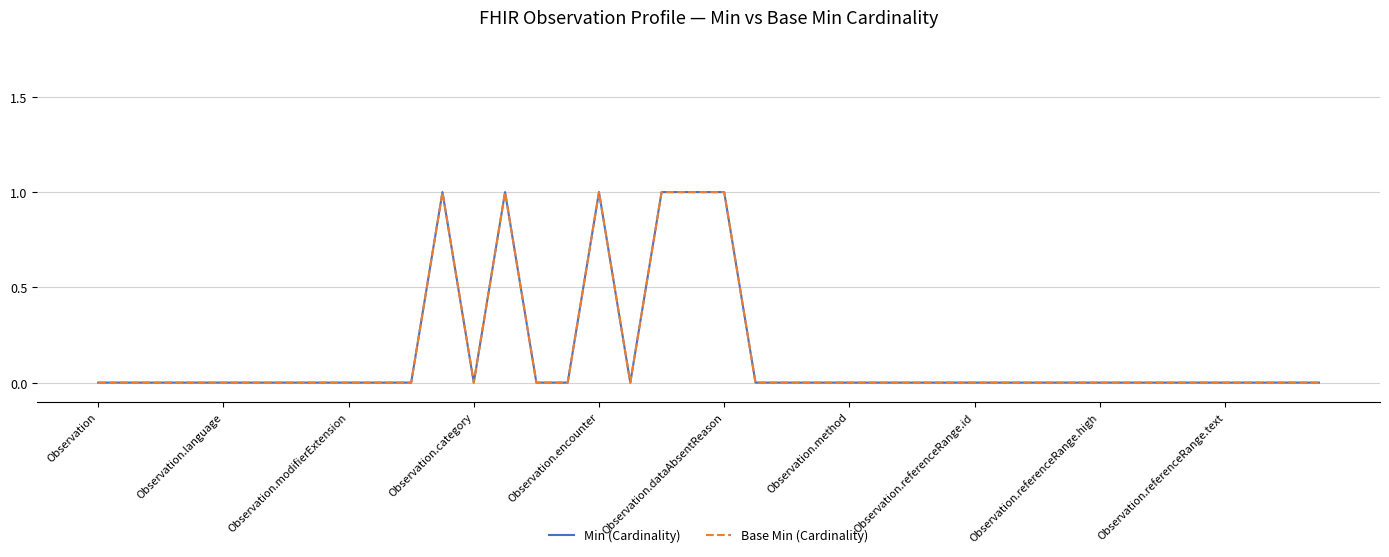

Is this an area chart (filled region under the line)?

No